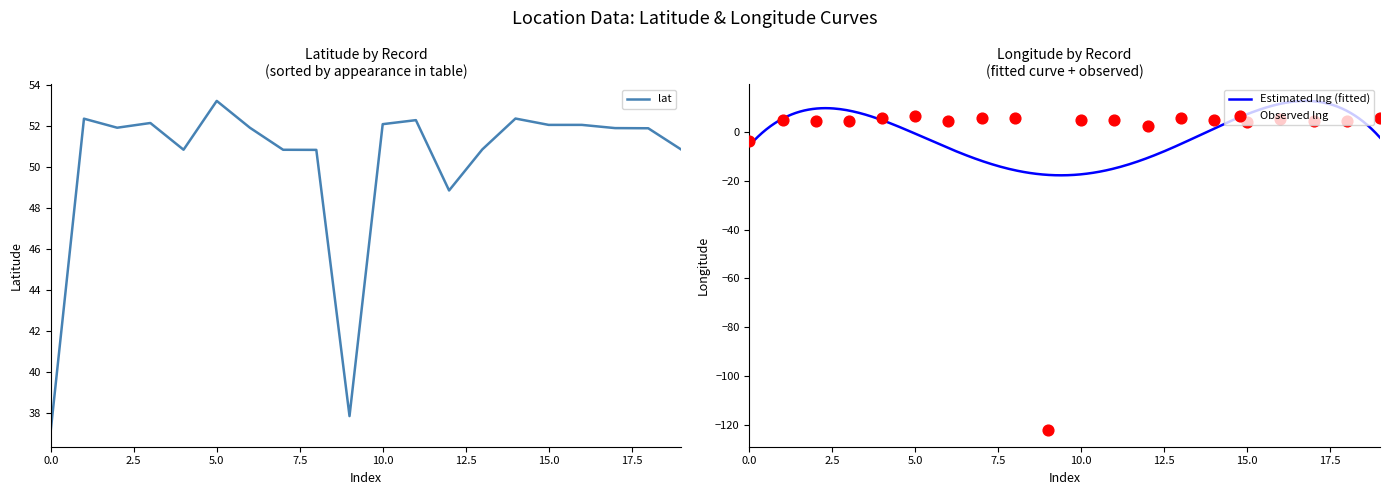

At how many categories does at least one series exceed -18?

20